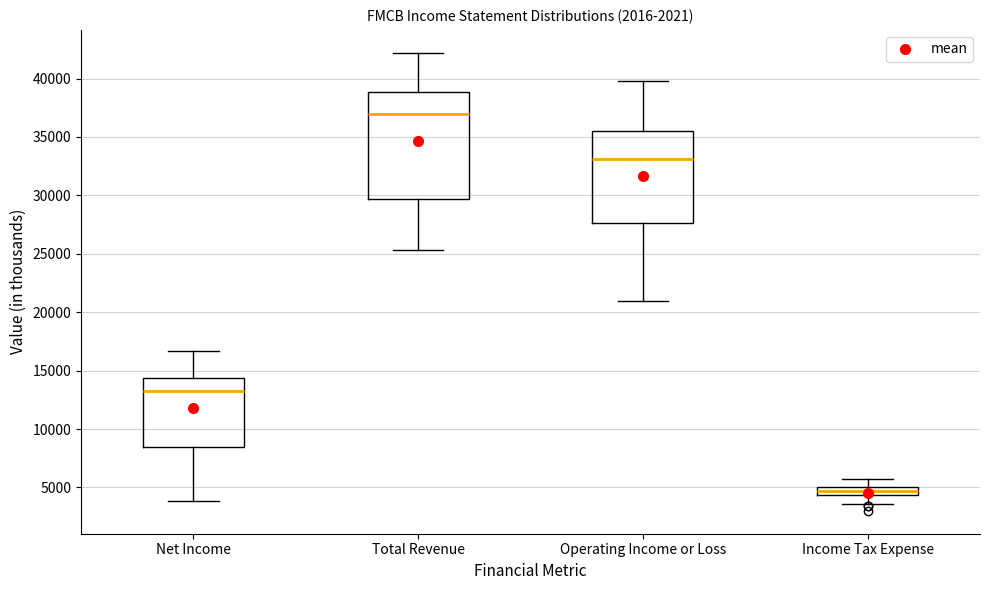

Comparing the boxes themselves (not the whiskers), which one is the tallest?

Total Revenue